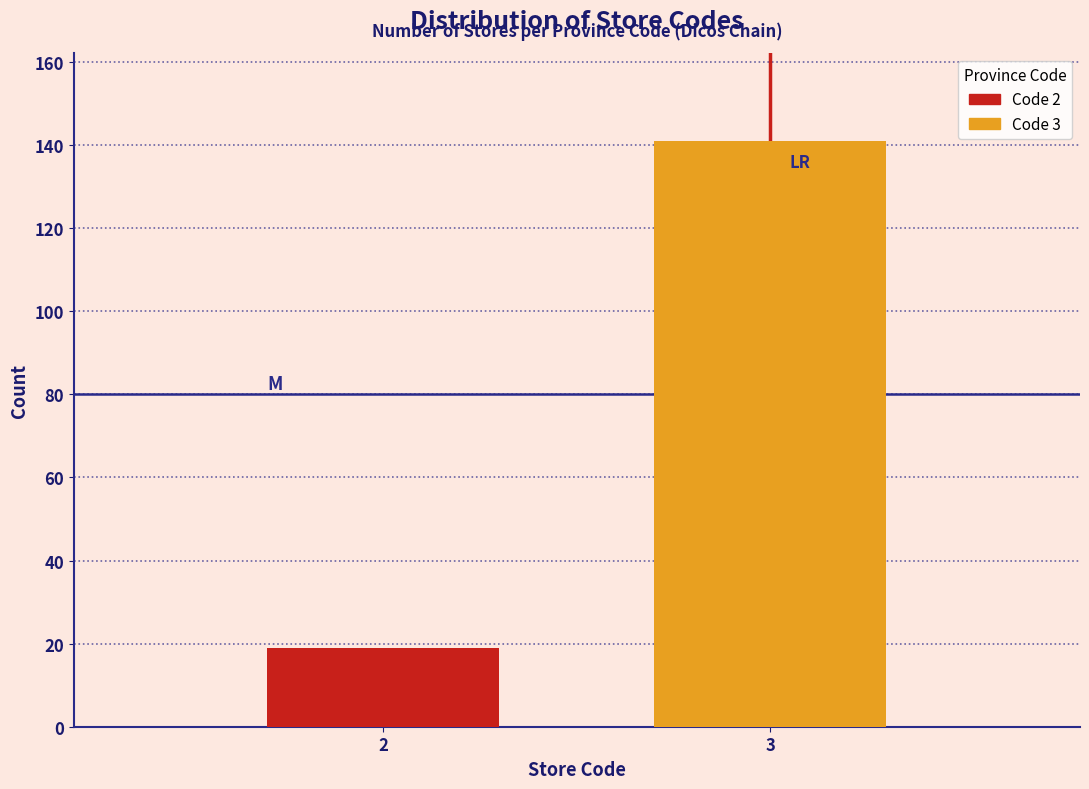

Reading left to right, transcribe all the data shown in this chart.

19	141